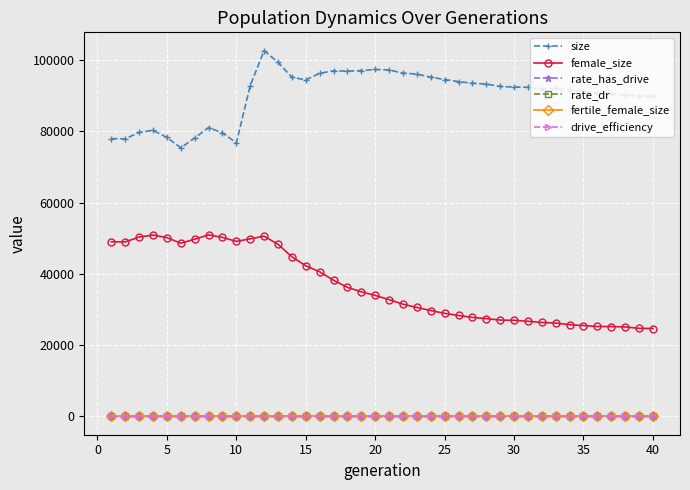

Which series has the largest total across all categories?

size